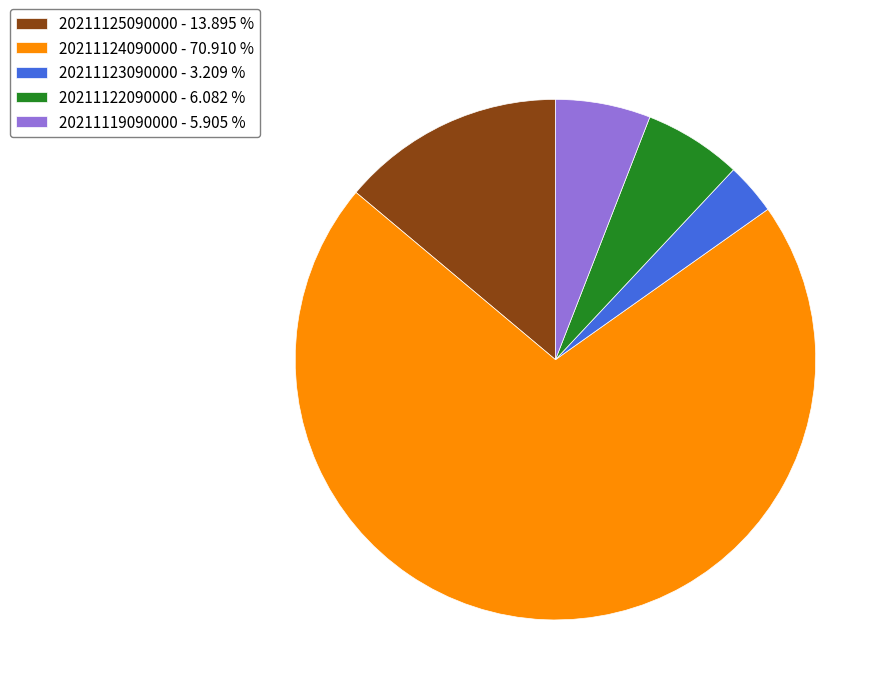

What is the majority slice?

20211124090000